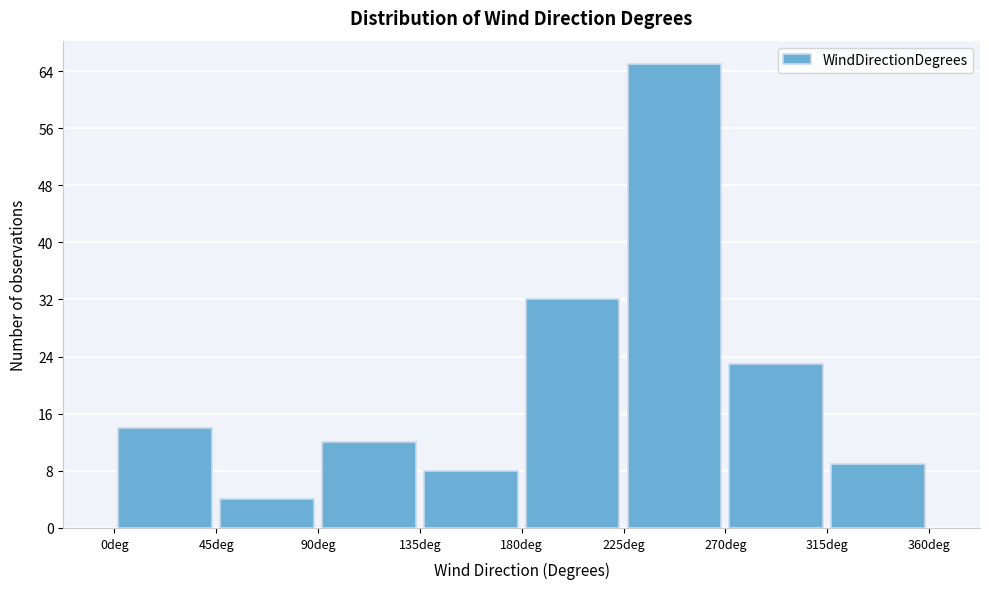

Reading left to right, transcribe this chart: for each bar, give the range it covers on the x-axis and its height. The values are not printed on the chart, so give them approximately, as read against the axis.

0 to 45: 14
45 to 90: 4
90 to 135: 12
135 to 180: 8
180 to 225: 32
225 to 270: 65
270 to 315: 23
315 to 360: 9